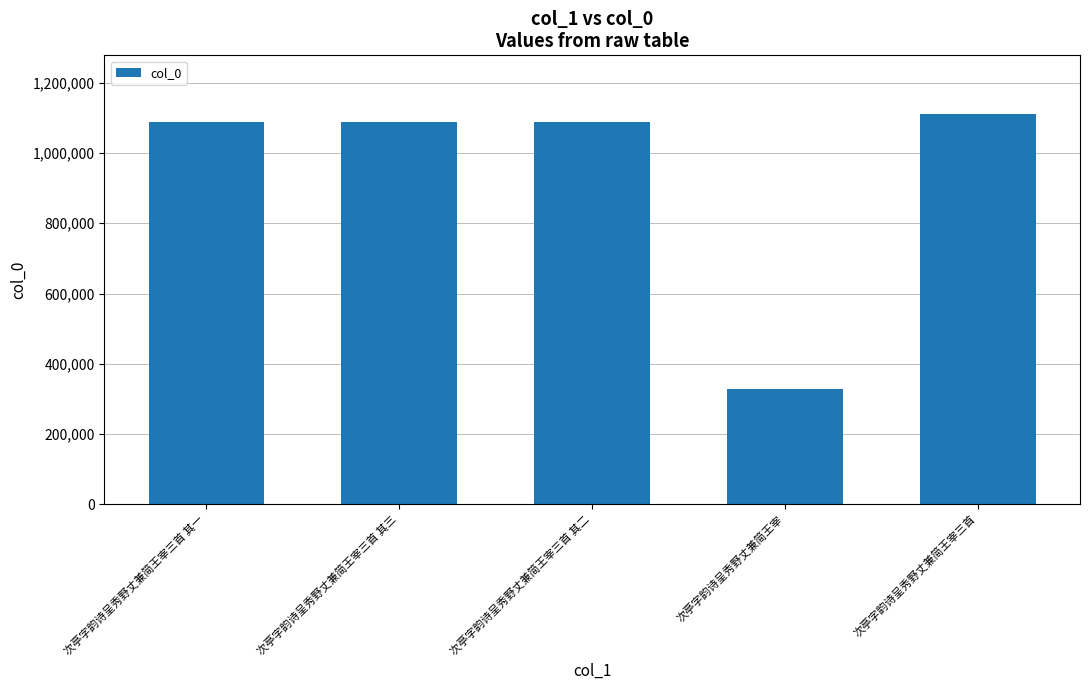

What is the value of the 3rd bar from the left?

1087898